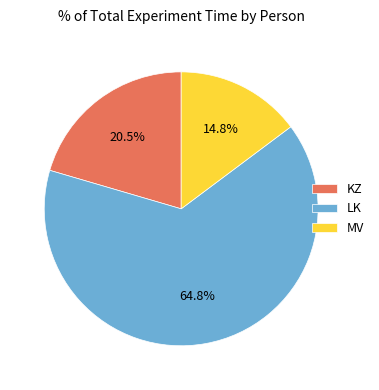

To the nearest percent, what is the average slice percentage?

33%